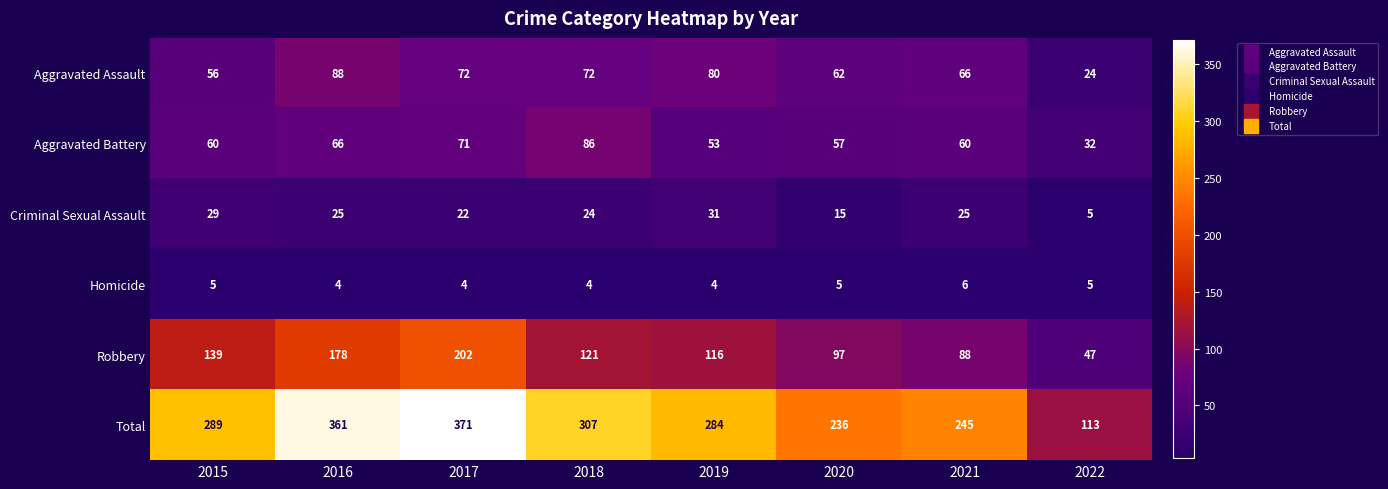

What is the greatest value displayed?

371